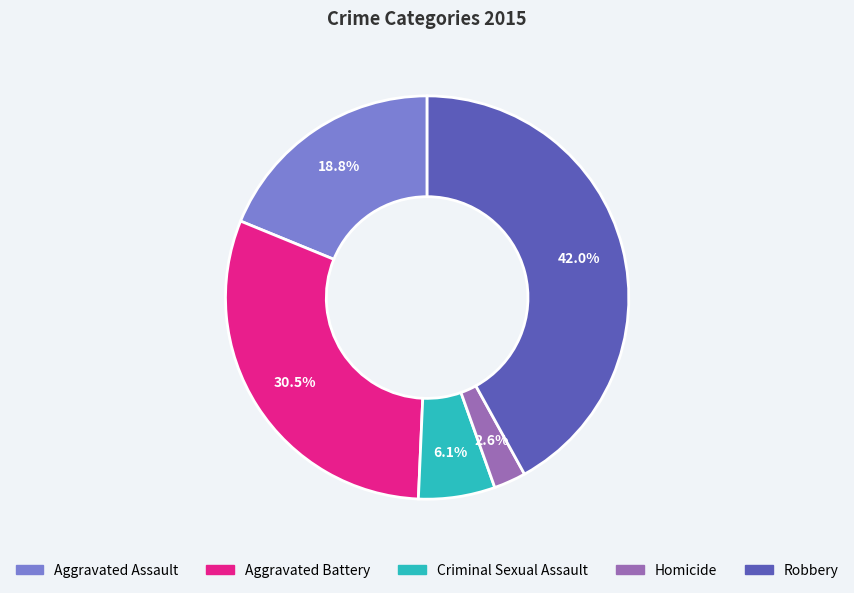

What percentage is the Aggravated Assault slice, to the nearest percent?

19%